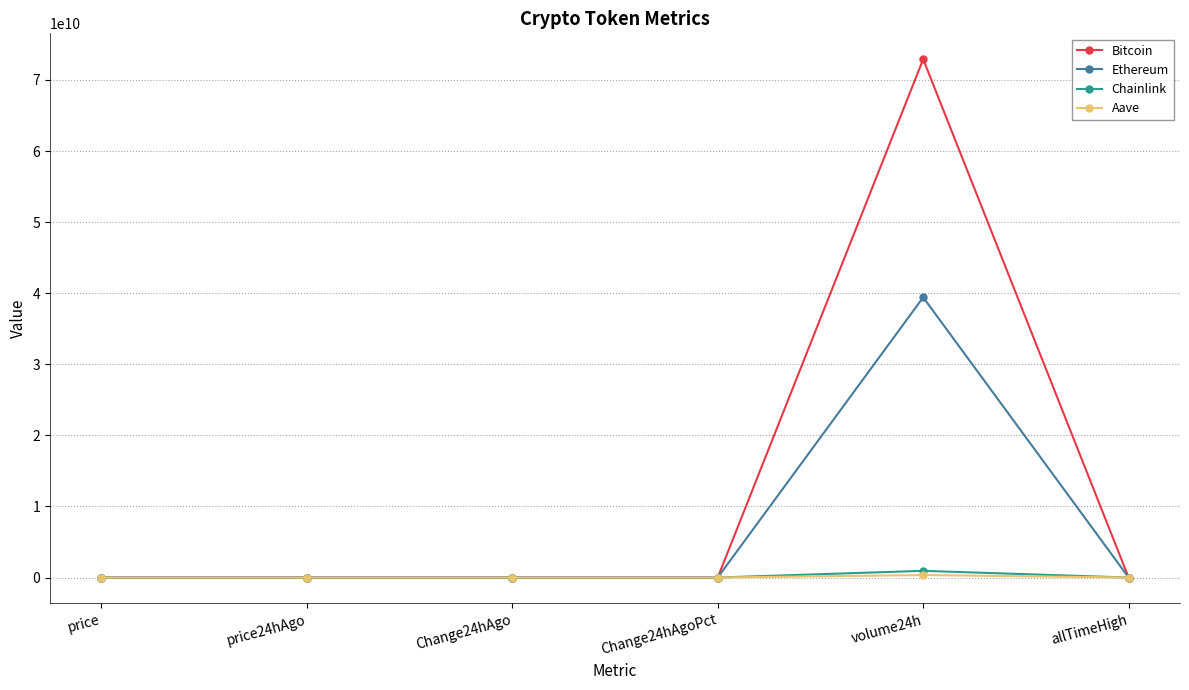

At which label is Ethereum closest to 19707273468?

allTimeHigh